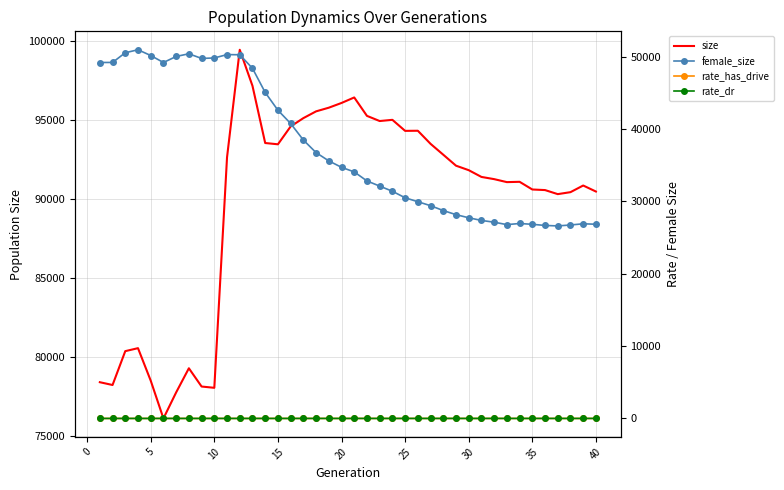

What is the sum of the female_size values at 29 and 5?

78314.0